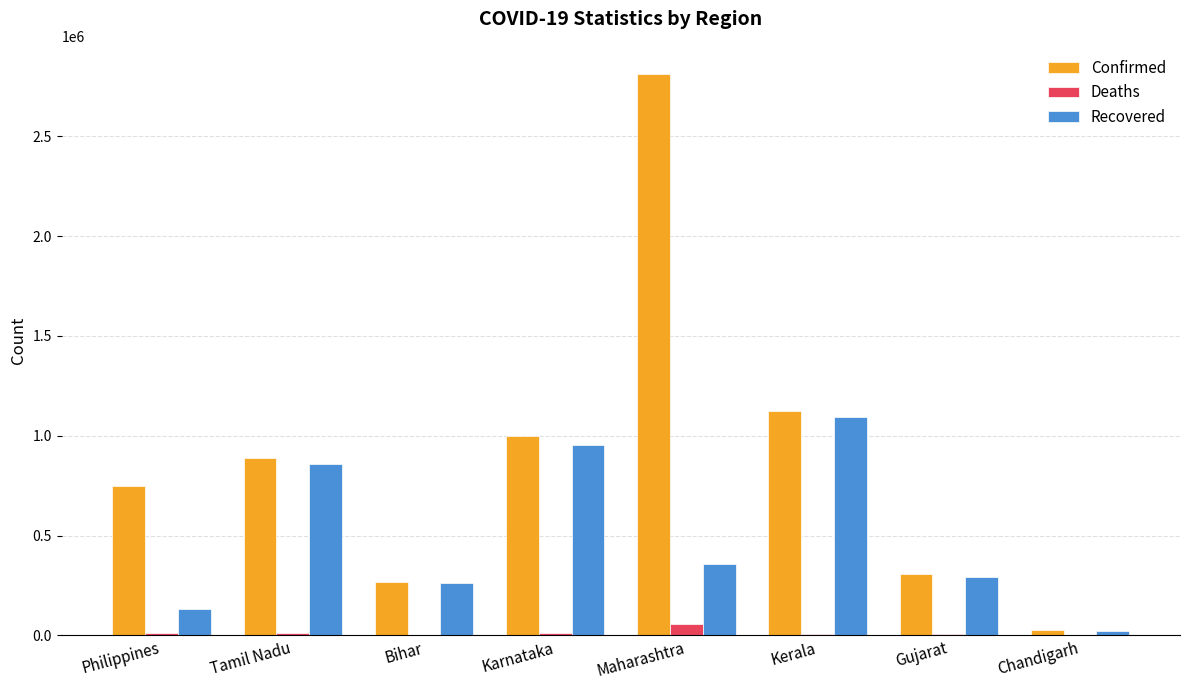

At which category is the sum across all series the highest?

Maharashtra